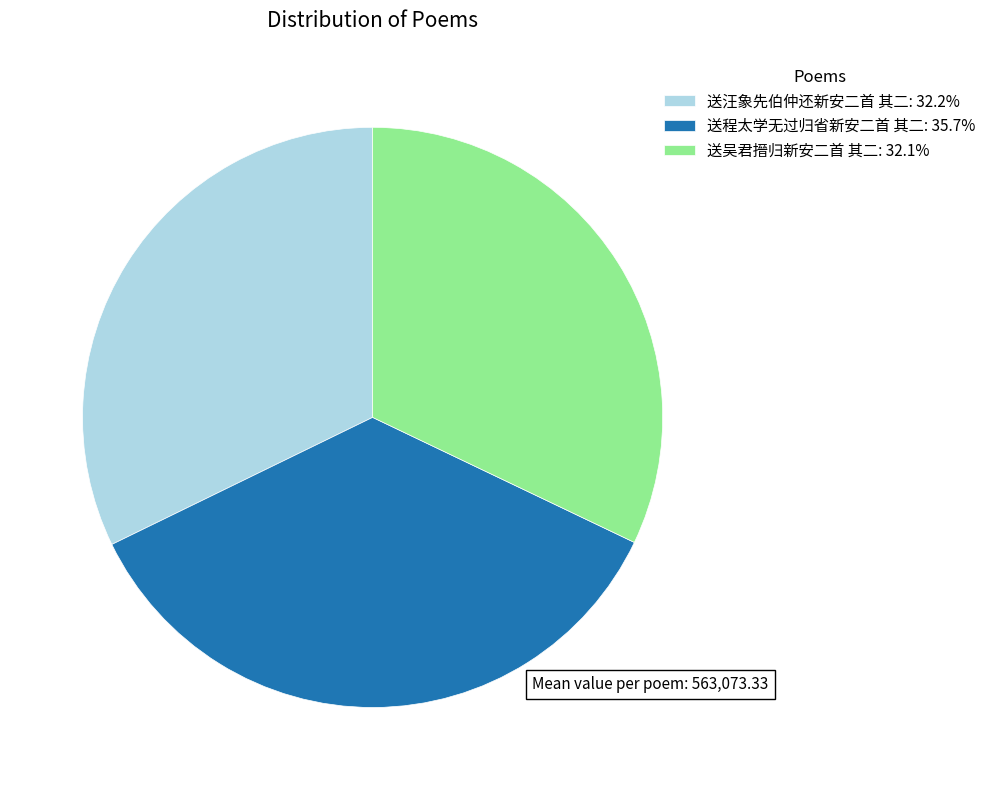

What is the ratio of the value at 送吴君搢归新安二首 其二: 32.1% to the value at 送汪象先伯仲还新安二首 其二: 32.2%?

1.0